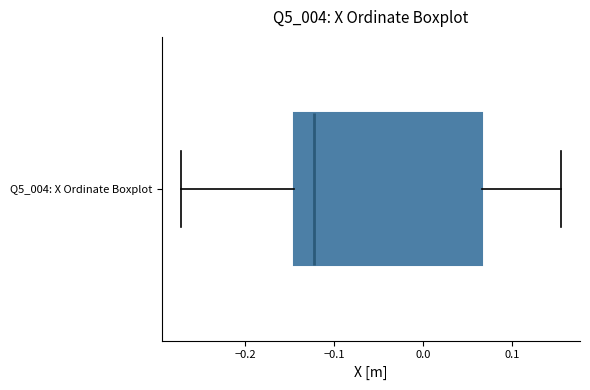

Read this box plot against the x-axis: the position of the median line, the range covered by the box, and the ends of both whiskers. The values are not printed on the chart, so give them approximately, as read against the axis.

median -0.12, box -0.14 to 0.07, whiskers -0.27 to 0.16